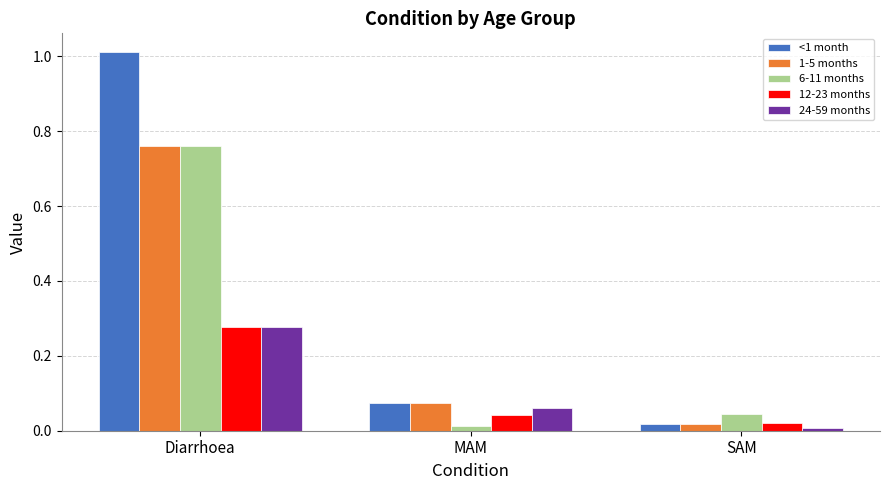

How many bars are there in each group?

5